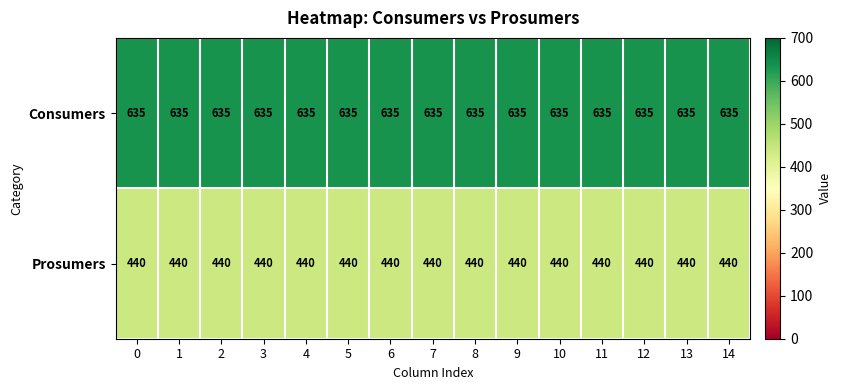

Rank the series by their maximum value, from highest to lowest.

Consumers, Prosumers